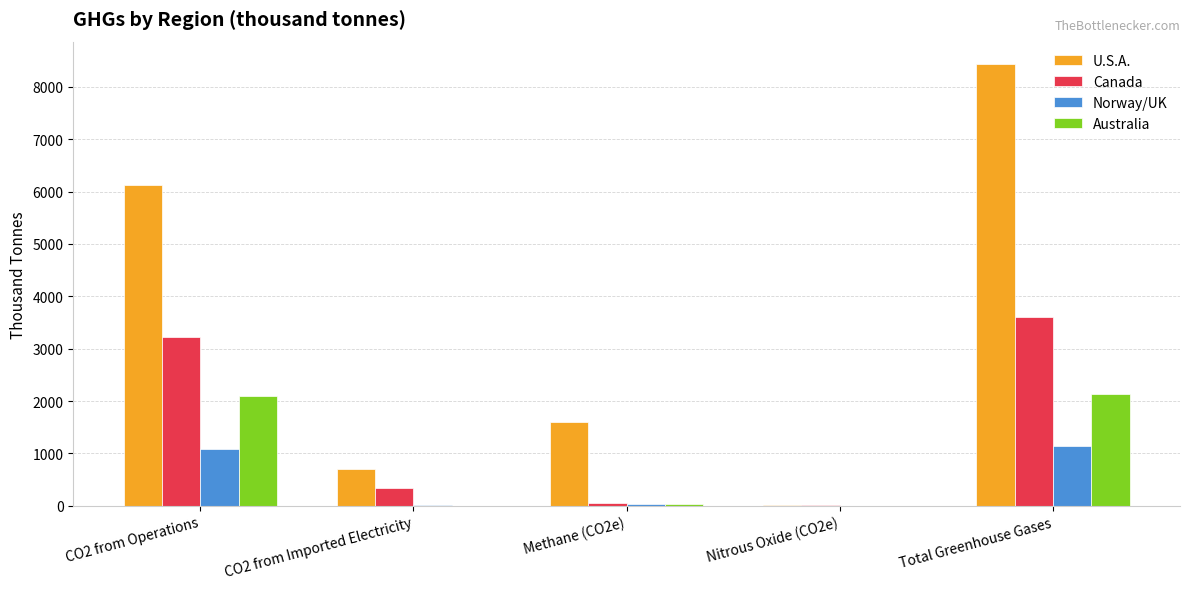

The value of Australia at CO2 from Imported Electricity is 688.0. True or false?

False